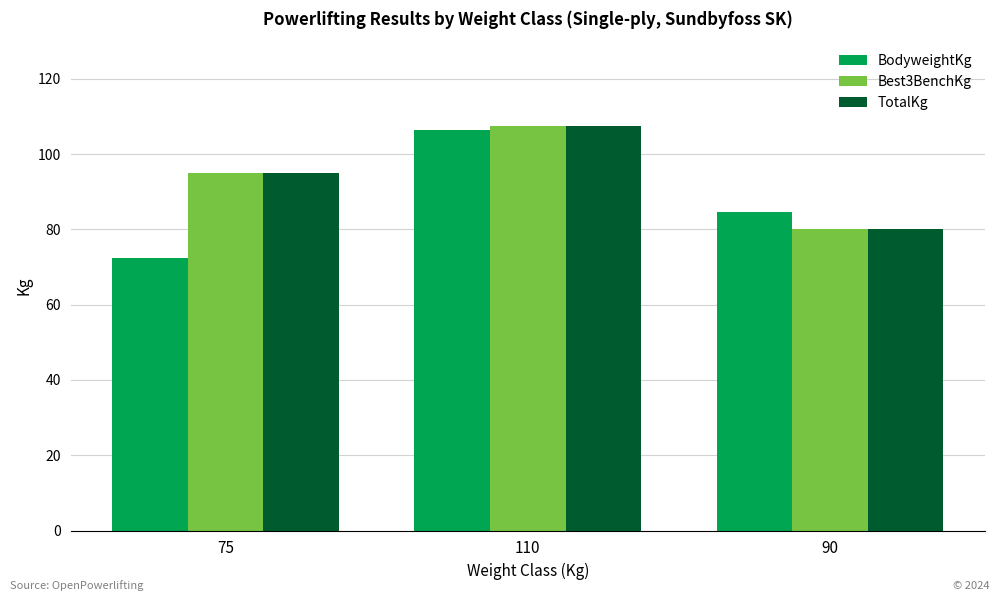

What are all the series names shown in the legend?

BodyweightKg, Best3BenchKg, TotalKg